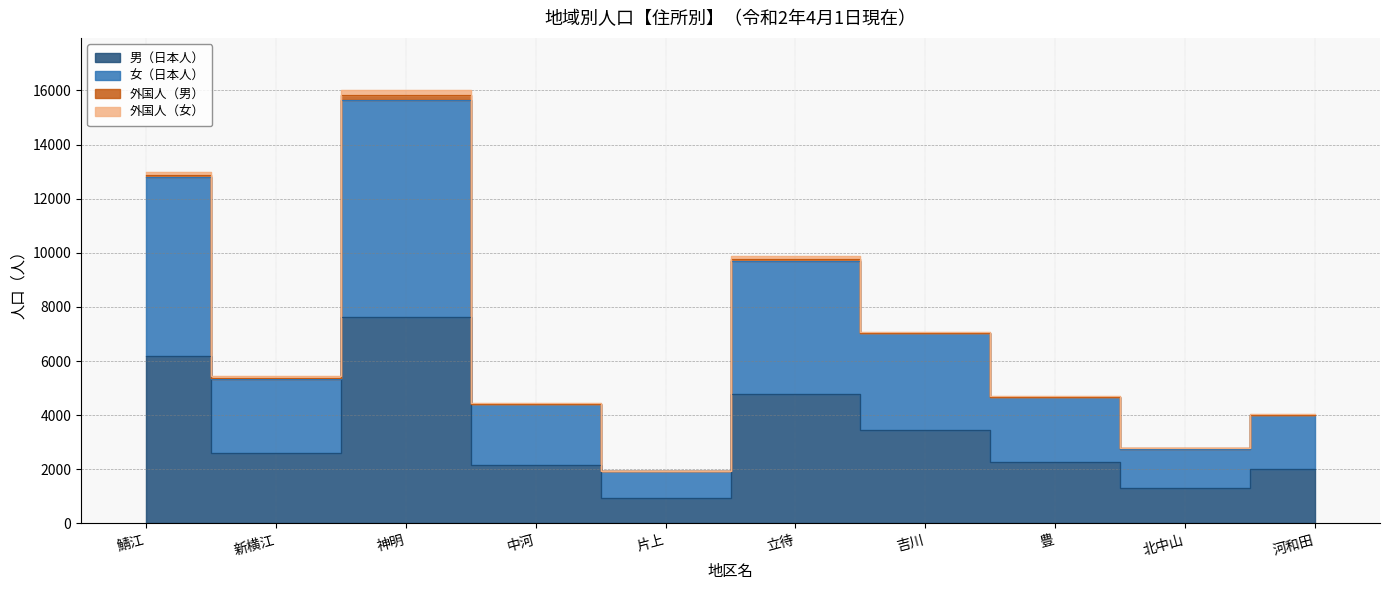

At which category does the chart reach its peak across all series?

神明